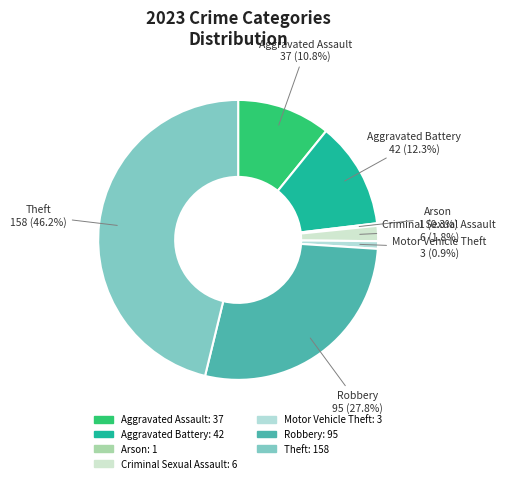

Rank the categories by value from lowest to highest.

Arson, Motor Vehicle Theft, Criminal Sexual Assault, Aggravated Assault, Aggravated Battery, Robbery, Theft